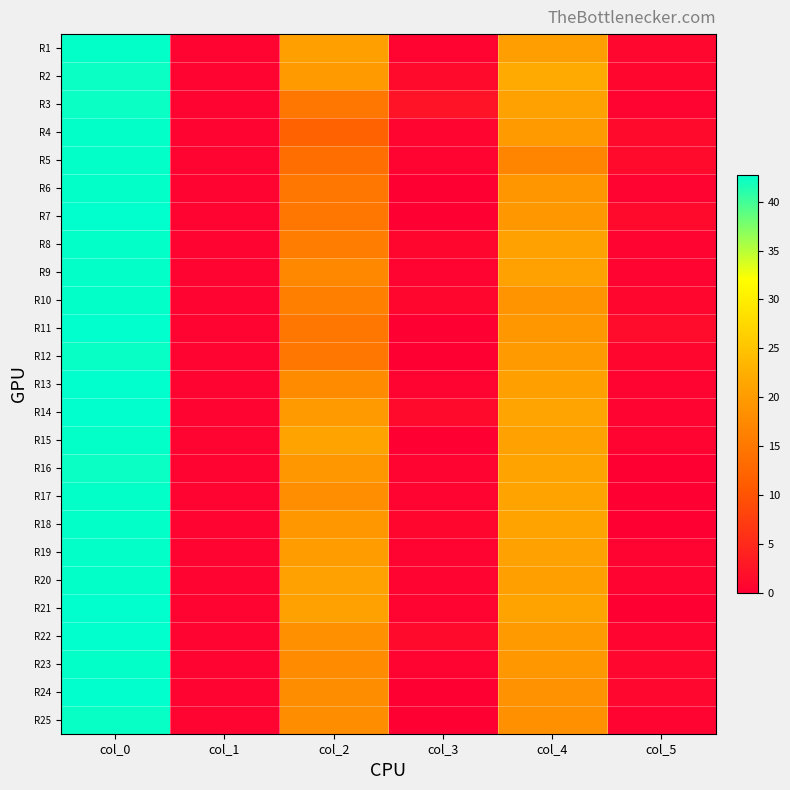

Between col_1 and col_5, which series saw the biggest shift?

R11